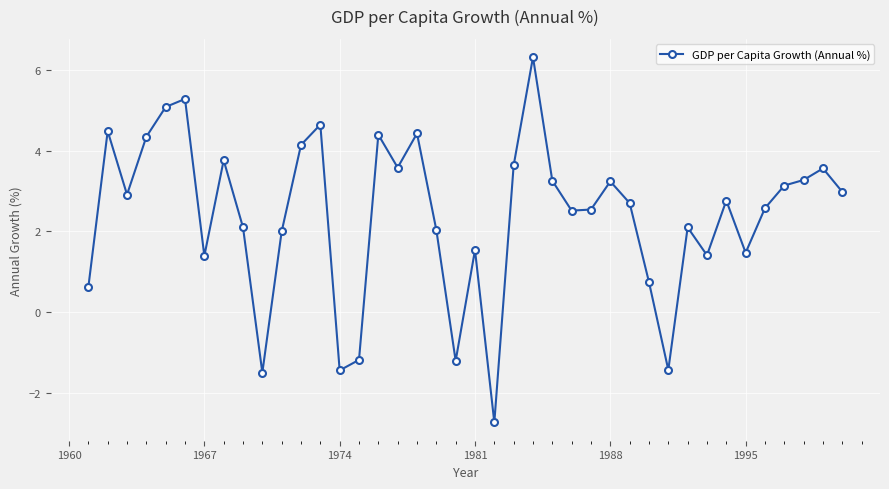

How many series are shown in this chart?

1